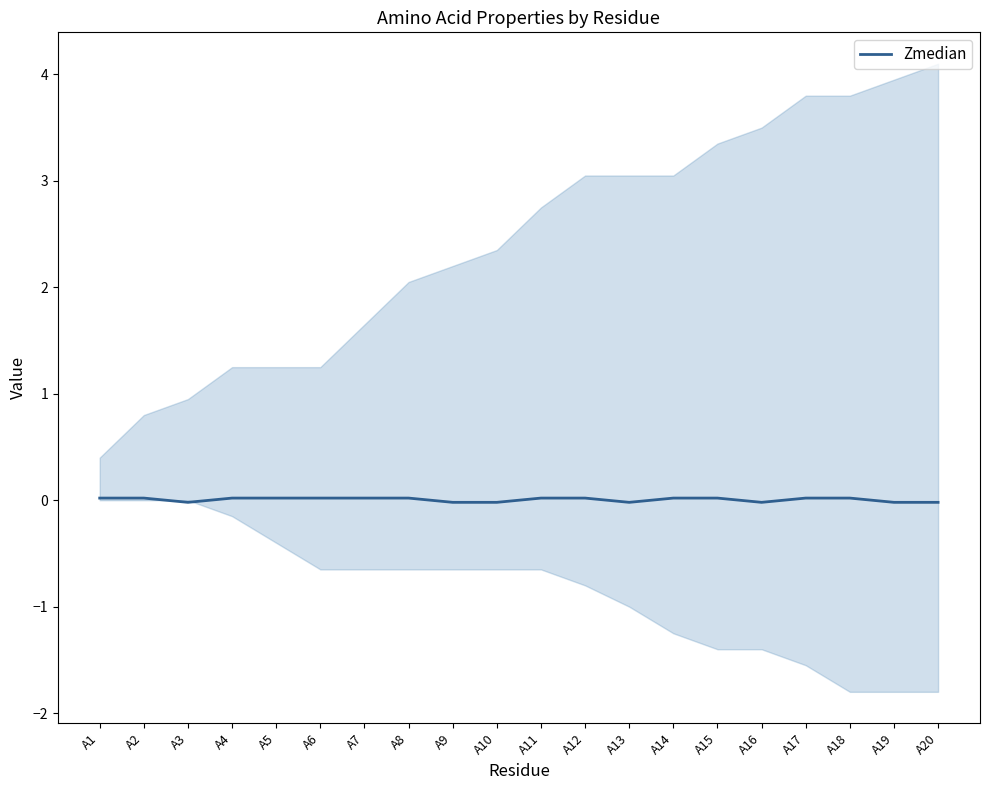

Which has a higher value, A19 or A1?

A1